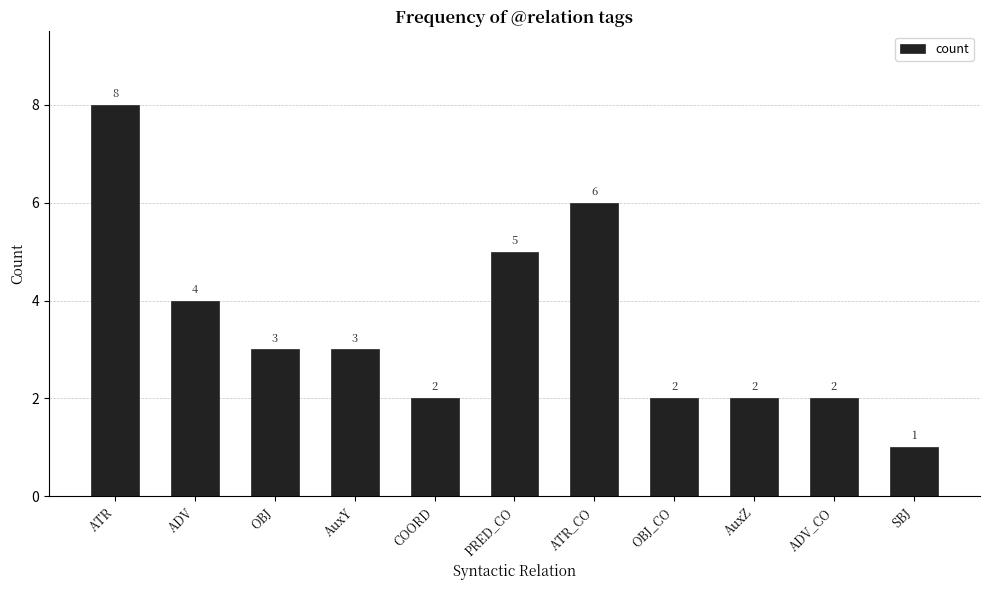

Reading right to left, list all the values displayed in this chart.

SBJ=1	ADV_CO=2	AuxZ=2	OBJ_CO=2	ATR_CO=6	PRED_CO=5	COORD=2	AuxY=3	OBJ=3	ADV=4	ATR=8